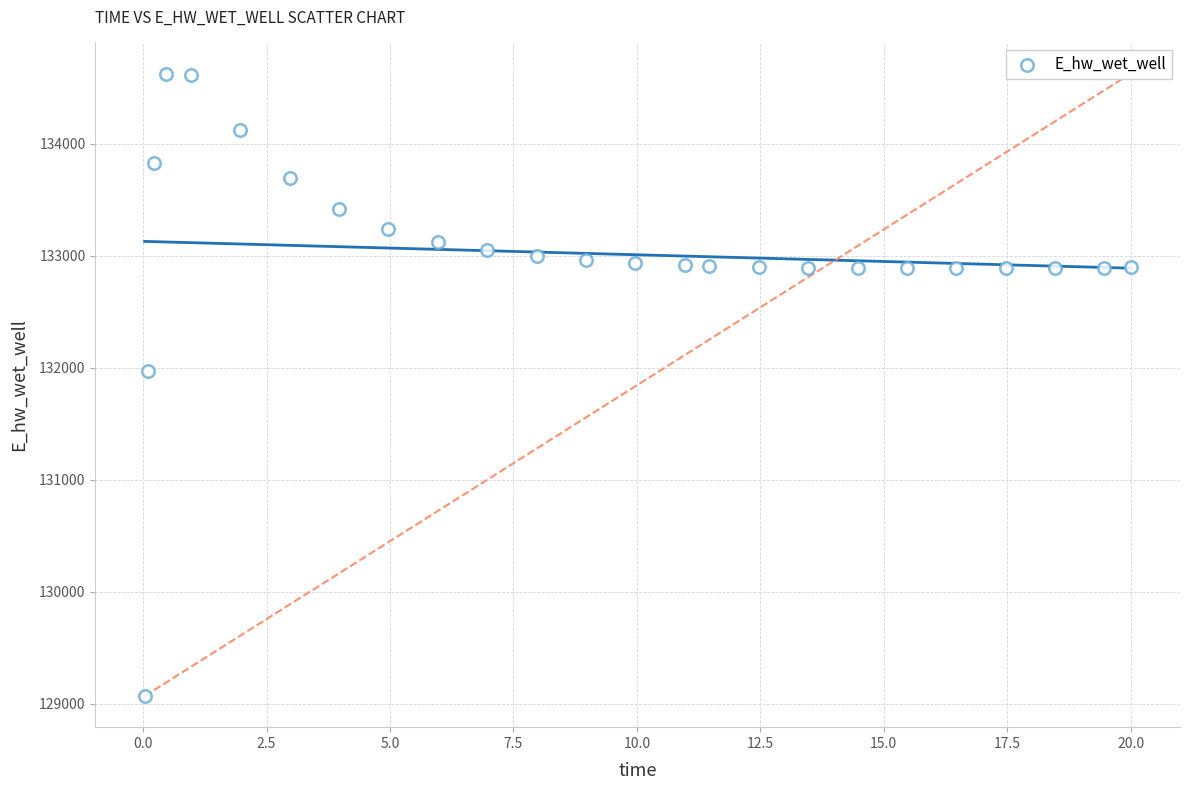

What is the range of Y values (max minus min)?

5558.0